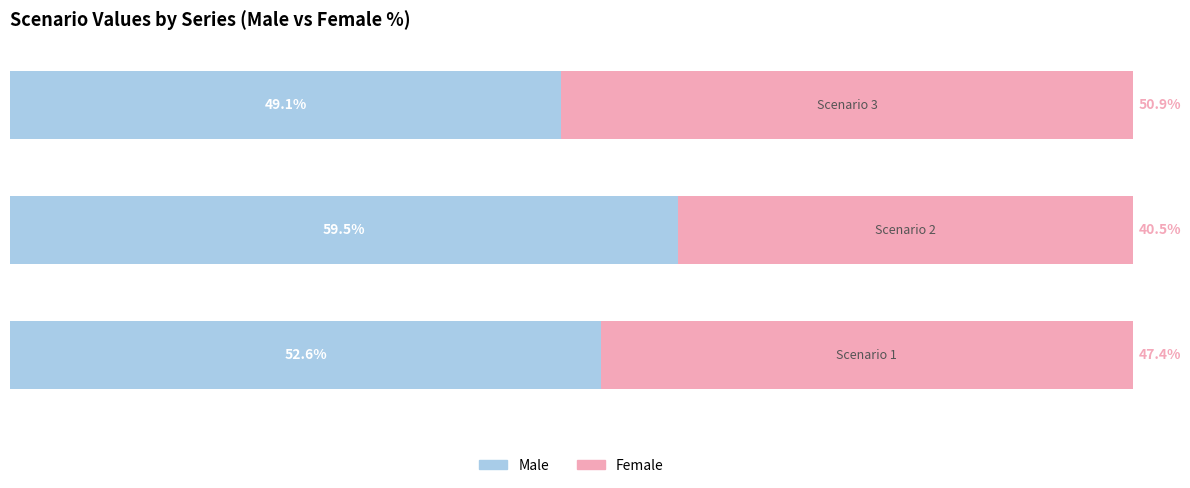

What are all the series names shown in the legend?

Male, Female